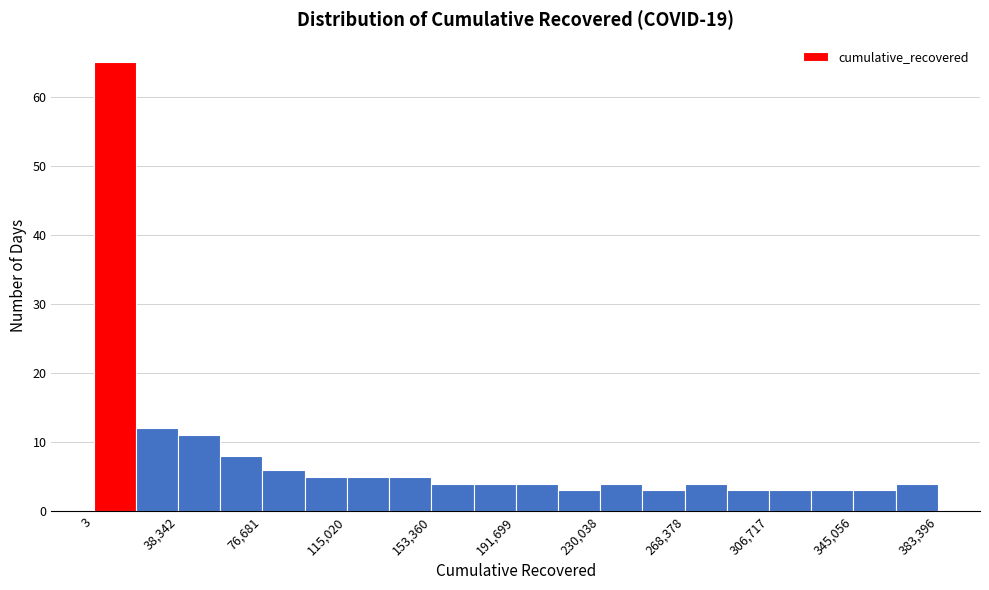

Around what value on the x-axis is the tallest bar? Give the approximate position of its centre, as read against the axis.

10000